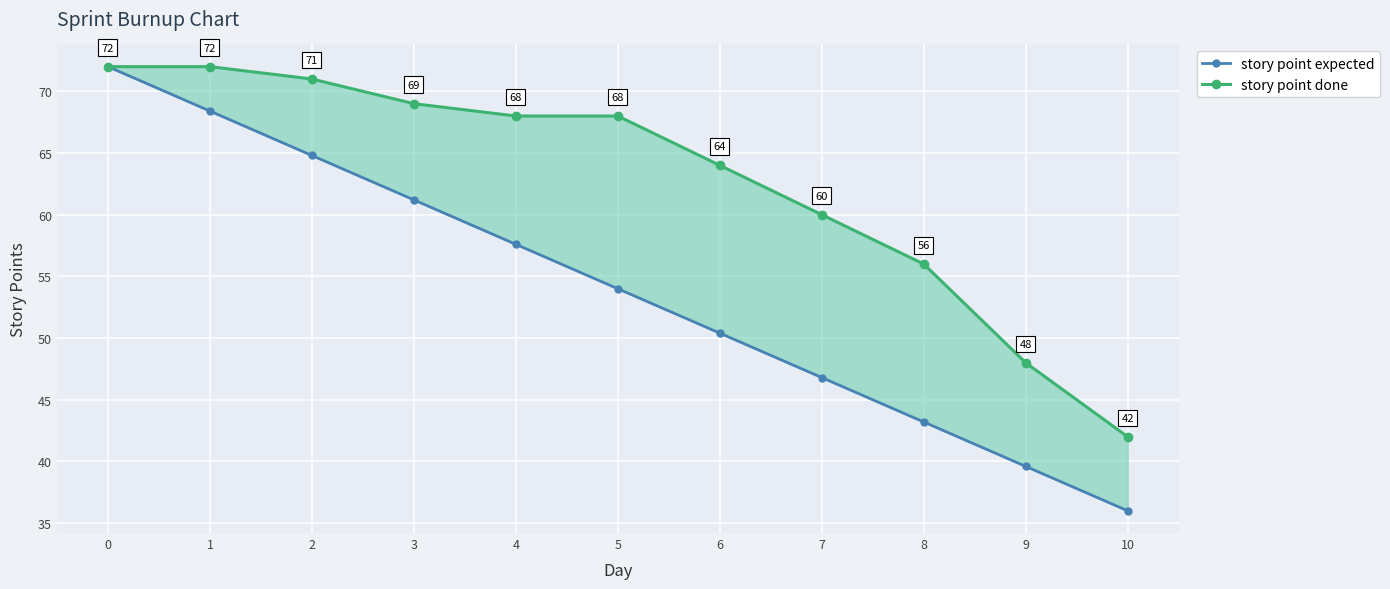

True or false: story point done and story point expected cross at least once.

False